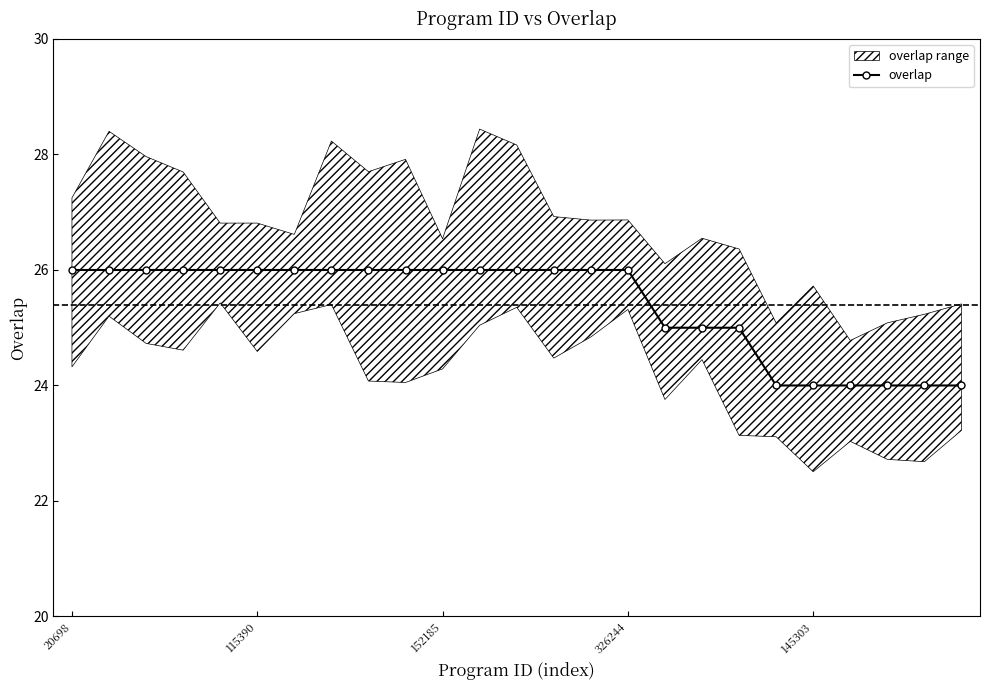

At which label is the value closest to 25?

16